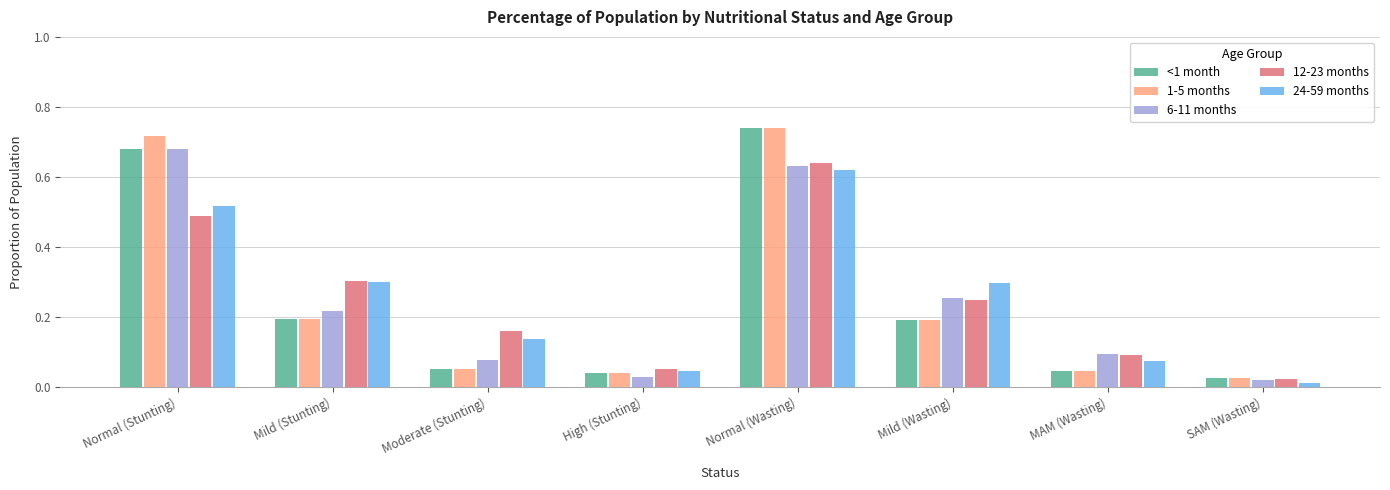

What is the label of the 6th bar from the right?

Moderate (Stunting)